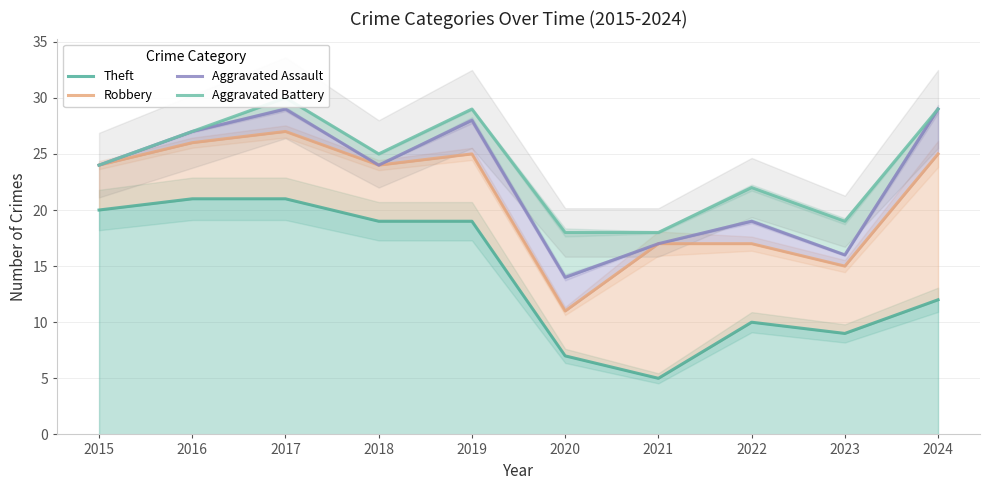

Reading left to right, list all the values displayed in this chart.

Theft: 2015=20	2016=21	2017=21	2018=19	2019=19	2020=7	2021=5	2022=10	2023=9	2024=12
Robbery: 2015=24	2016=26	2017=27	2018=24	2019=25	2020=11	2021=17	2022=17	2023=15	2024=25
Aggravated Assault: 2015=24	2016=27	2017=29	2018=24	2019=28	2020=14	2021=17	2022=19	2023=16	2024=29
Aggravated Battery: 2015=24	2016=27	2017=30	2018=25	2019=29	2020=18	2021=18	2022=22	2023=19	2024=29